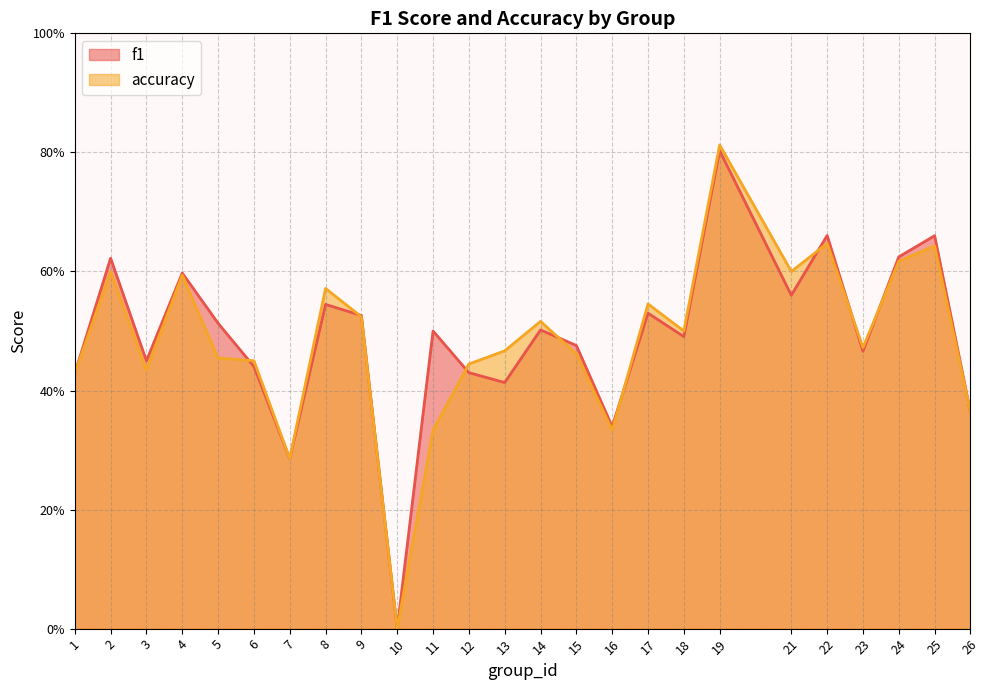

Does the chart display data point markers on the line(s)?

No